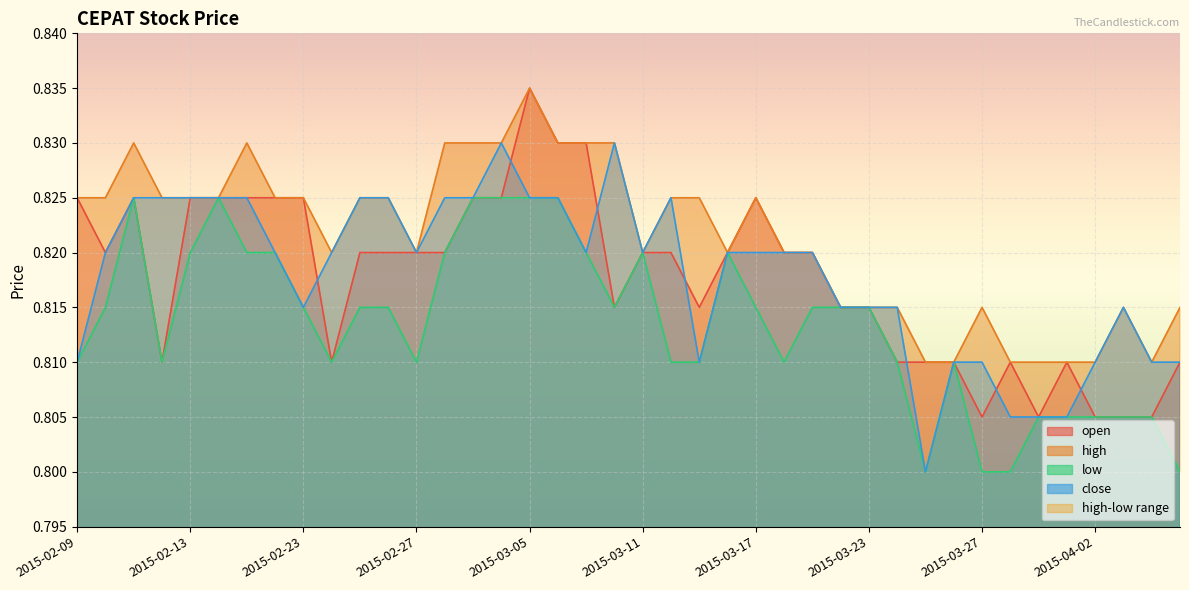

Reading left to right, transcribe all the data shown in this chart.

open: 0.8	0.8	0.8	0.8	0.8	0.8	0.8	0.8	0.8	0.8	0.8	0.8	0.8	0.8	0.8	0.8	0.8	0.8	0.8	0.8	0.8	0.8	0.8	0.8	0.8	0.8	0.8	0.8	0.8	0.8	0.8	0.8	0.8	0.8	0.8	0.8	0.8	0.8	0.8	0.8
high: 0.8	0.8	0.8	0.8	0.8	0.8	0.8	0.8	0.8	0.8	0.8	0.8	0.8	0.8	0.8	0.8	0.8	0.8	0.8	0.8	0.8	0.8	0.8	0.8	0.8	0.8	0.8	0.8	0.8	0.8	0.8	0.8	0.8	0.8	0.8	0.8	0.8	0.8	0.8	0.8
low: 0.8	0.8	0.8	0.8	0.8	0.8	0.8	0.8	0.8	0.8	0.8	0.8	0.8	0.8	0.8	0.8	0.8	0.8	0.8	0.8	0.8	0.8	0.8	0.8	0.8	0.8	0.8	0.8	0.8	0.8	0.8	0.8	0.8	0.8	0.8	0.8	0.8	0.8	0.8	0.8
close: 0.8	0.8	0.8	0.8	0.8	0.8	0.8	0.8	0.8	0.8	0.8	0.8	0.8	0.8	0.8	0.8	0.8	0.8	0.8	0.8	0.8	0.8	0.8	0.8	0.8	0.8	0.8	0.8	0.8	0.8	0.8	0.8	0.8	0.8	0.8	0.8	0.8	0.8	0.8	0.8